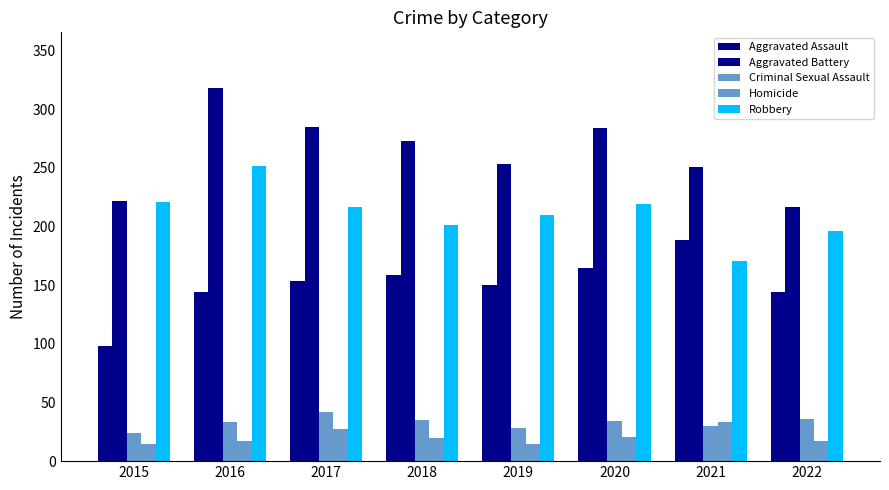

How many values in the Aggravated Battery series are below 273?

4